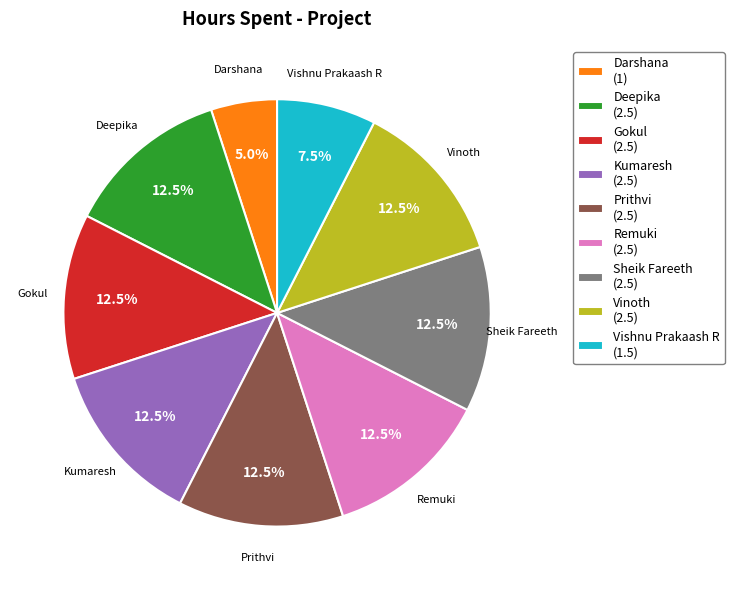

Which category has the smallest portion of the pie?

Darshana (1)